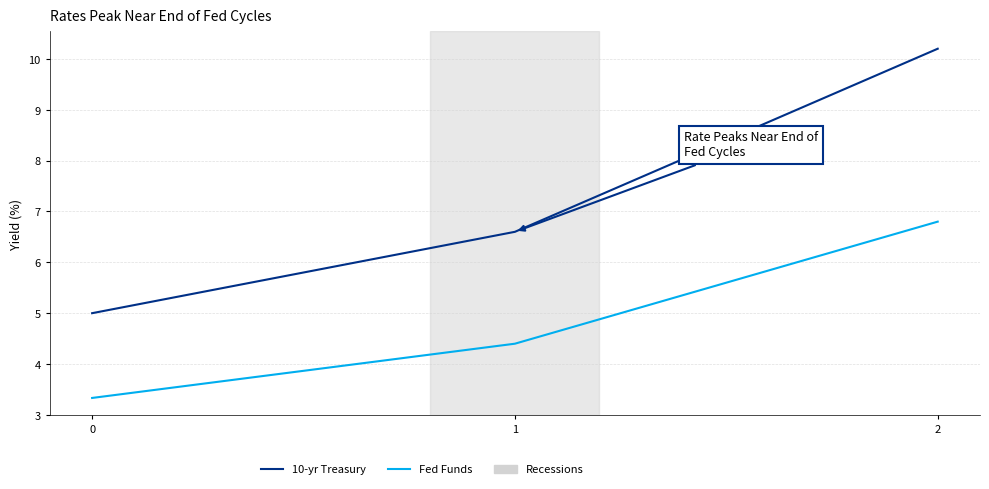

List the series in order of their overall mean, highest first.

10-yr Treasury, Fed Funds